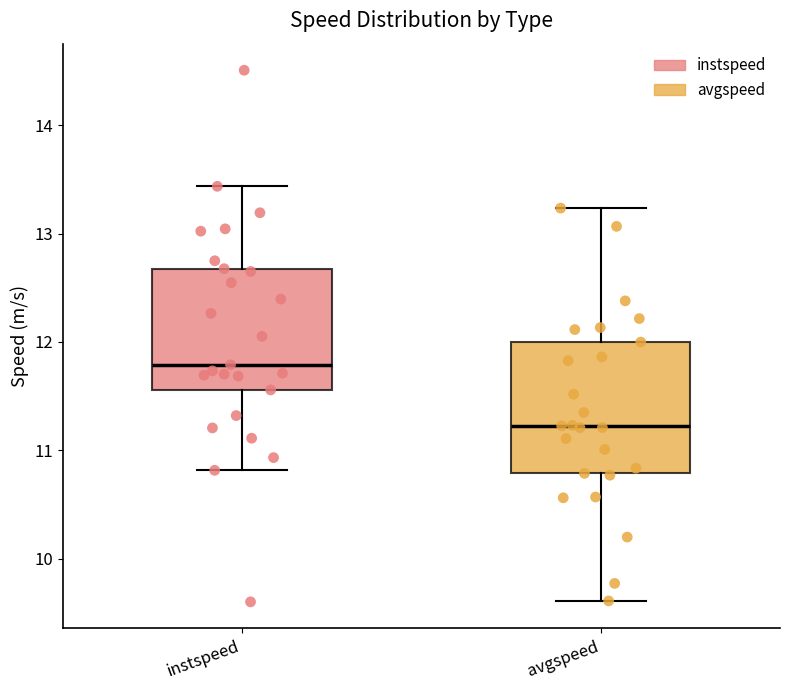

Which box has the lowest median line?

avgspeed